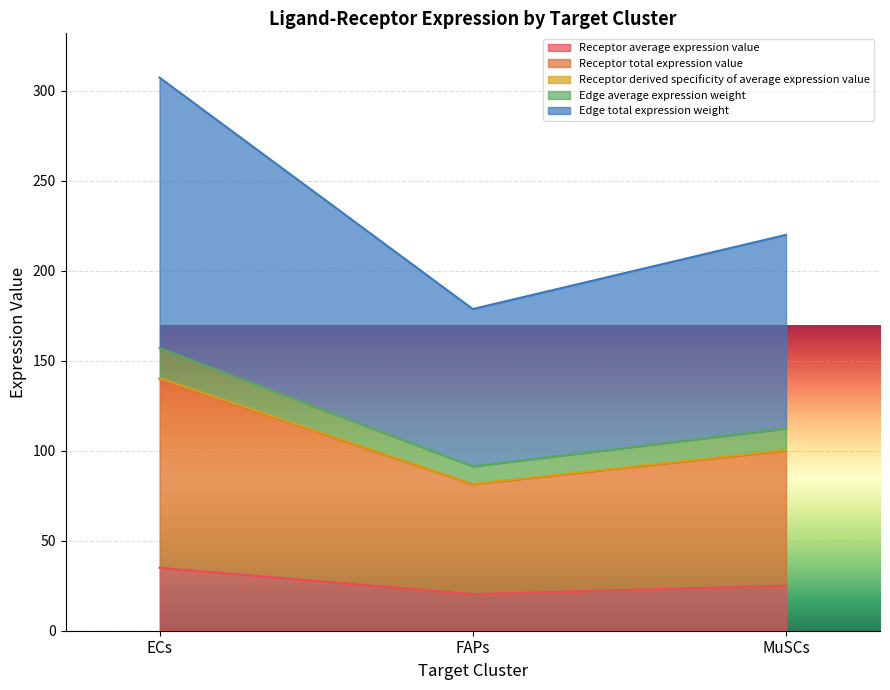

At which category is the sum across all series the highest?

ECs